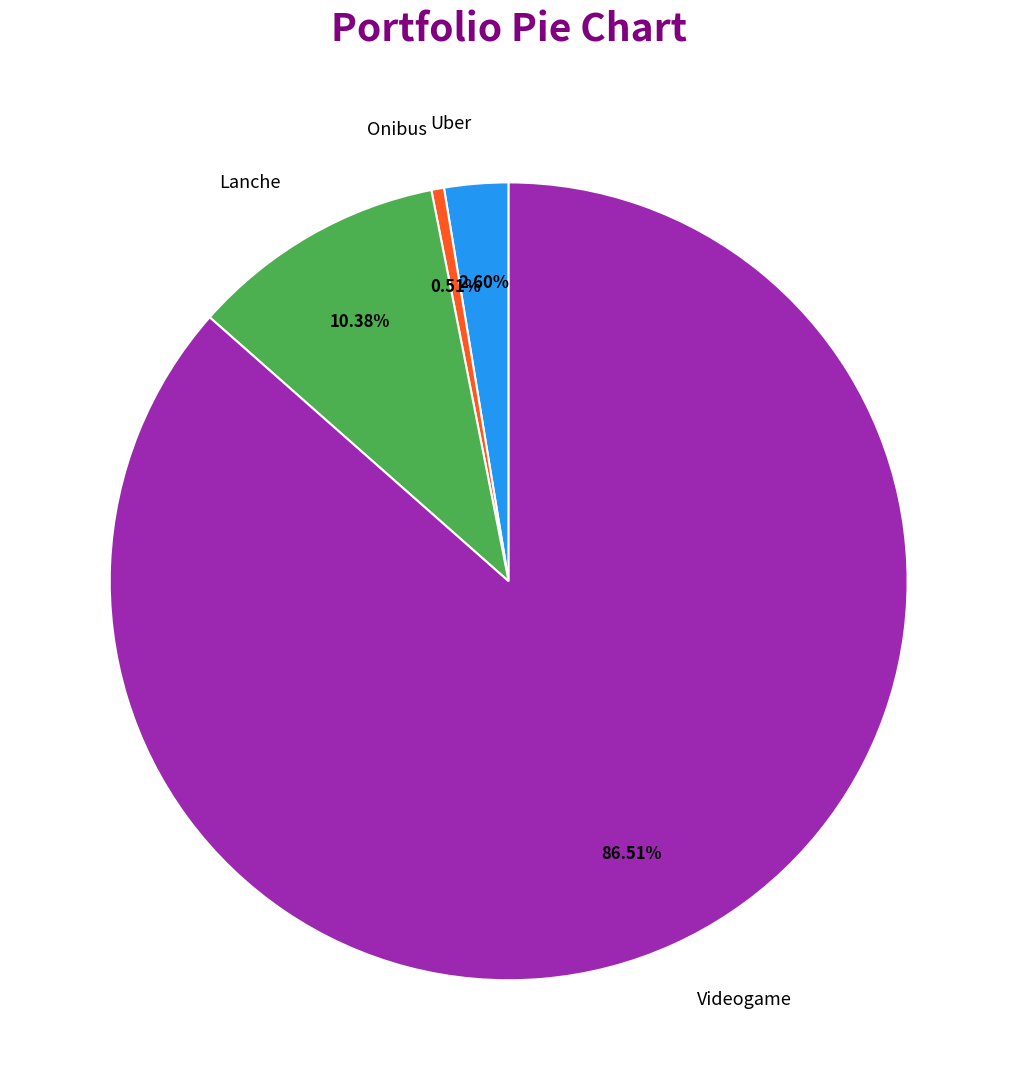

Is there a majority slice in this chart?

Yes